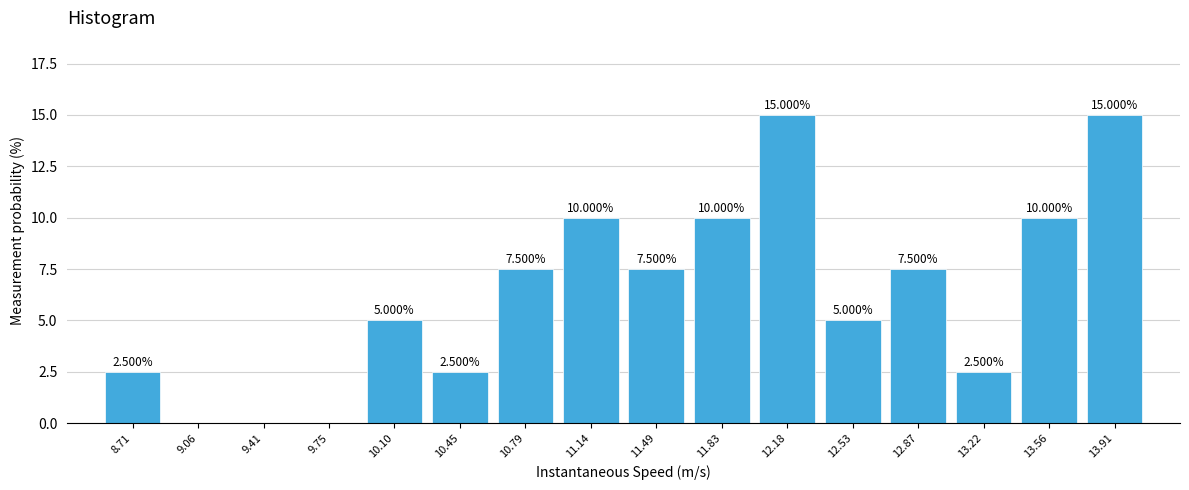

What is the sum of the values at 9.41 and 10.79?

7.5